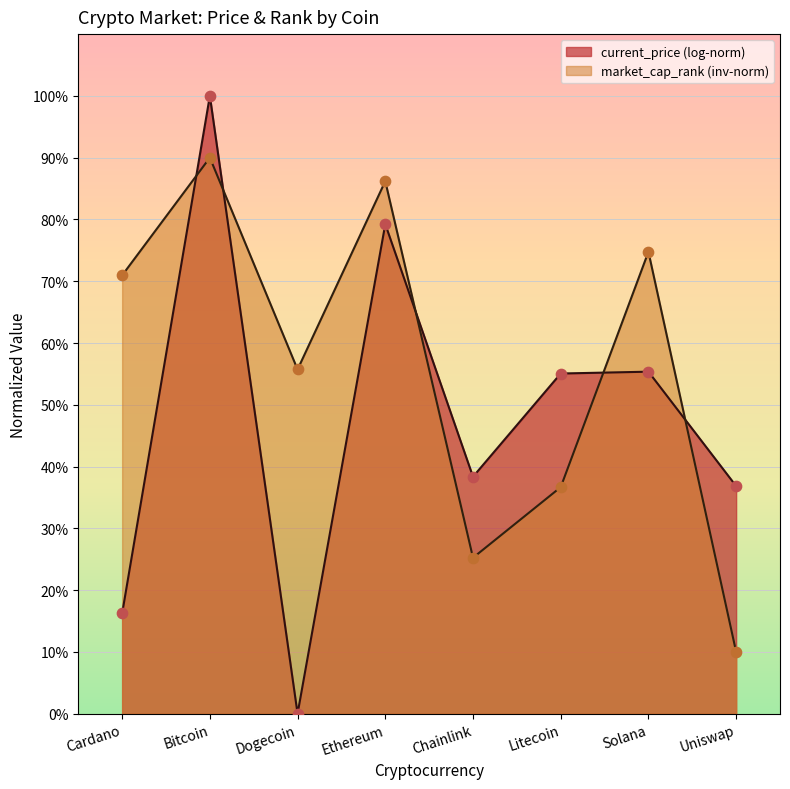

What is the change in value from Cardano to Dogecoin?

-15.2